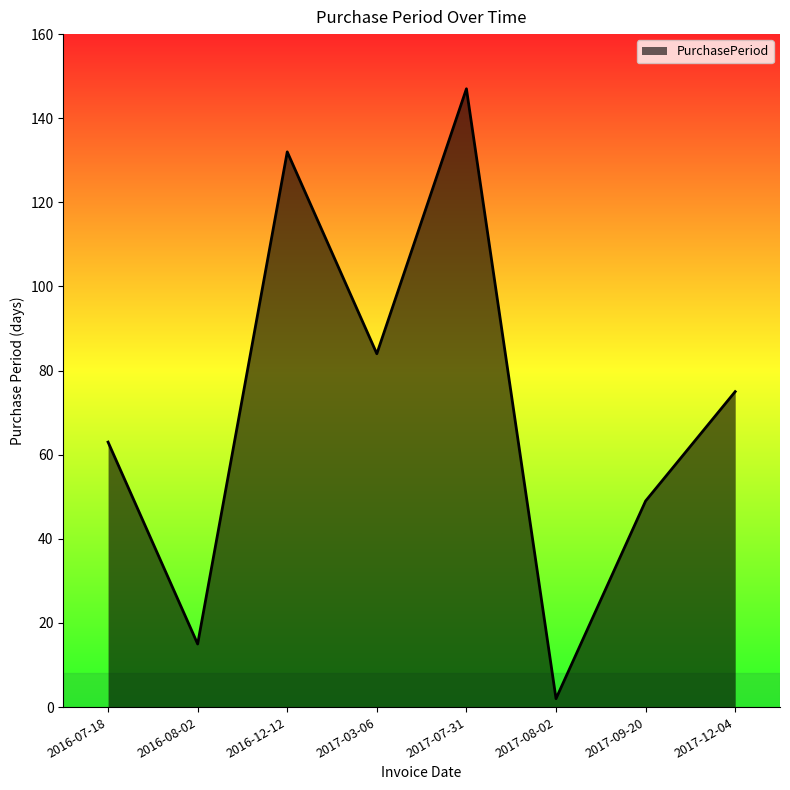

How many lines are shown in the chart?

1